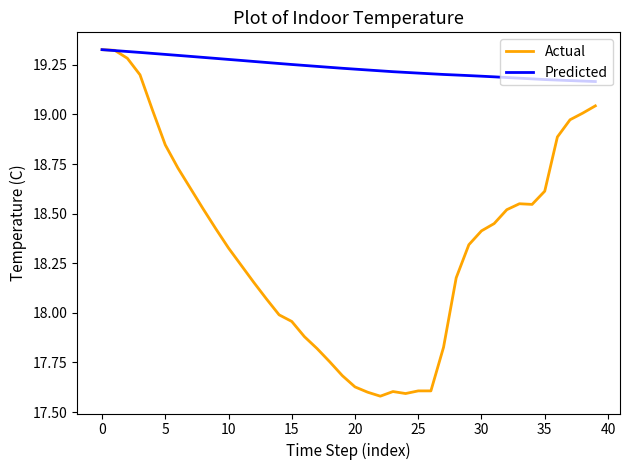

Which series has the largest total across all categories?

Predicted